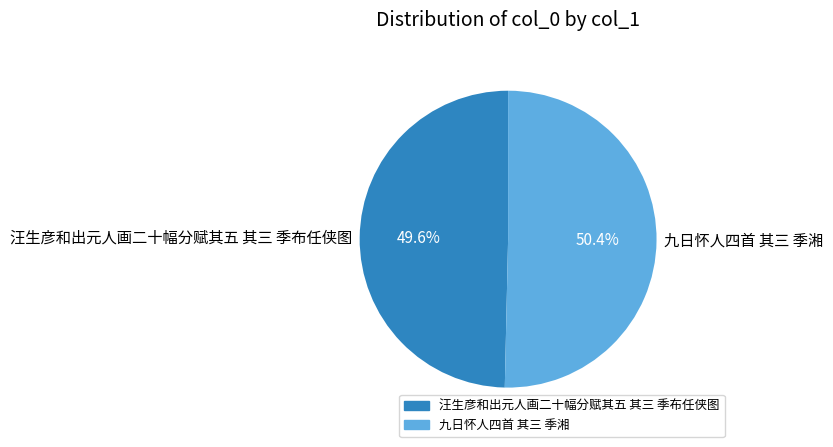

Approximately how many times larger is the value at 九日怀人四首 其三 季湘 compared to 汪生彦和出元人画二十幅分赋其五 其三 季布任侠图?

1.0